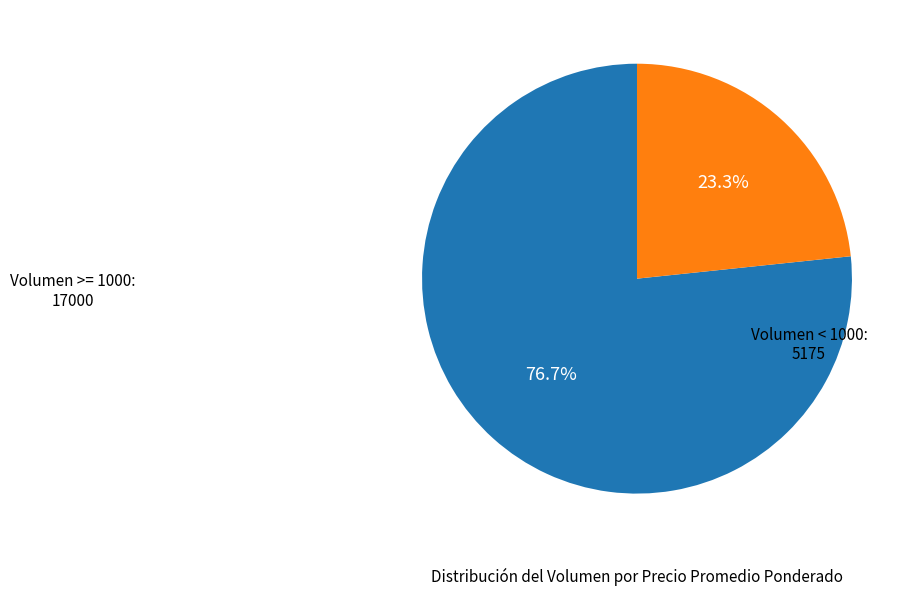

Count the number of slices in the pie.

2